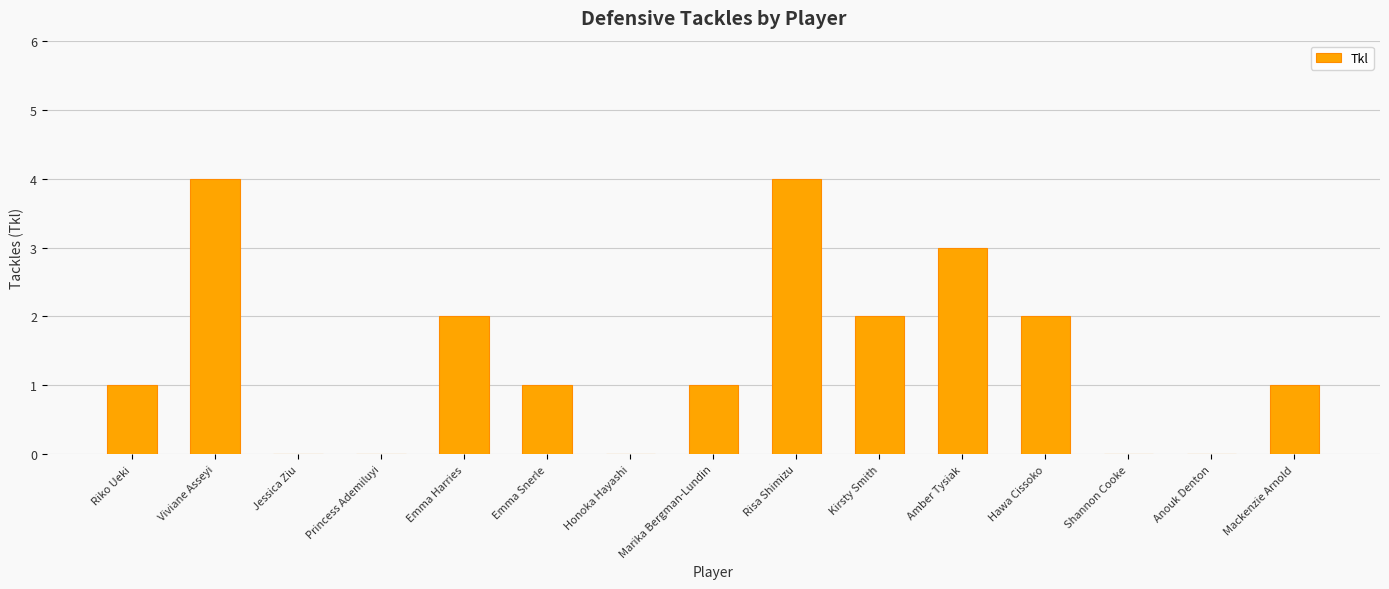

Does the chart contain stacked bars?

No